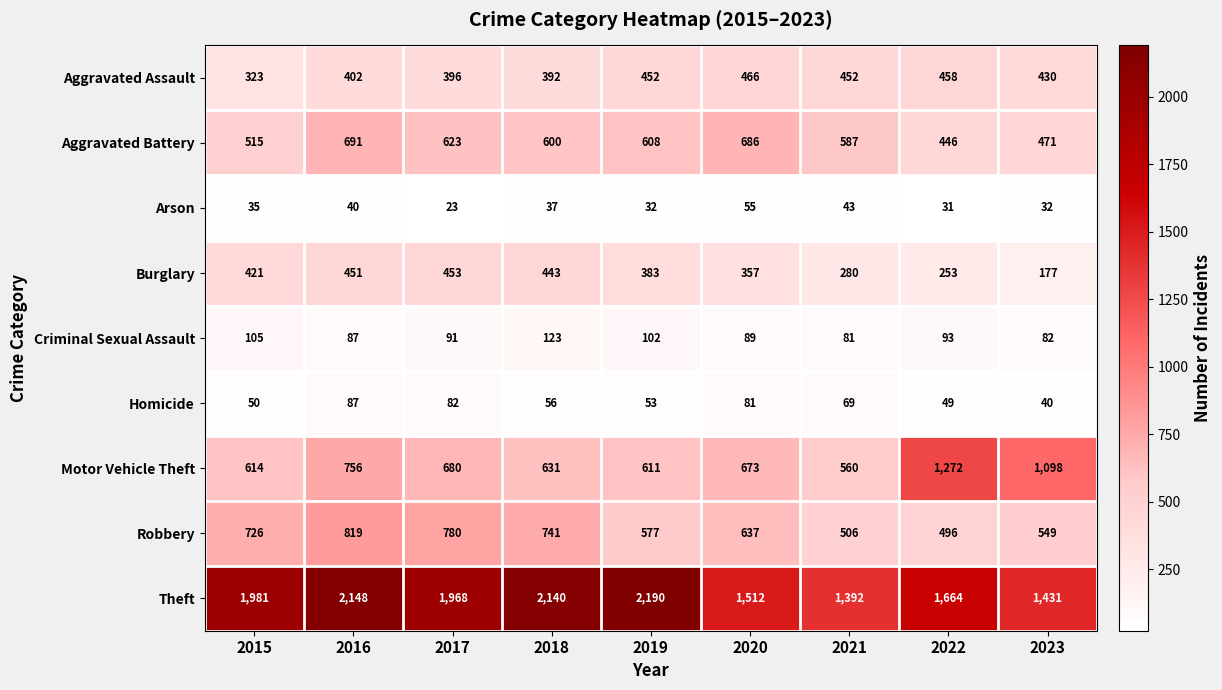

Is it true that Motor Vehicle Theft equals 434 at 2016?

False